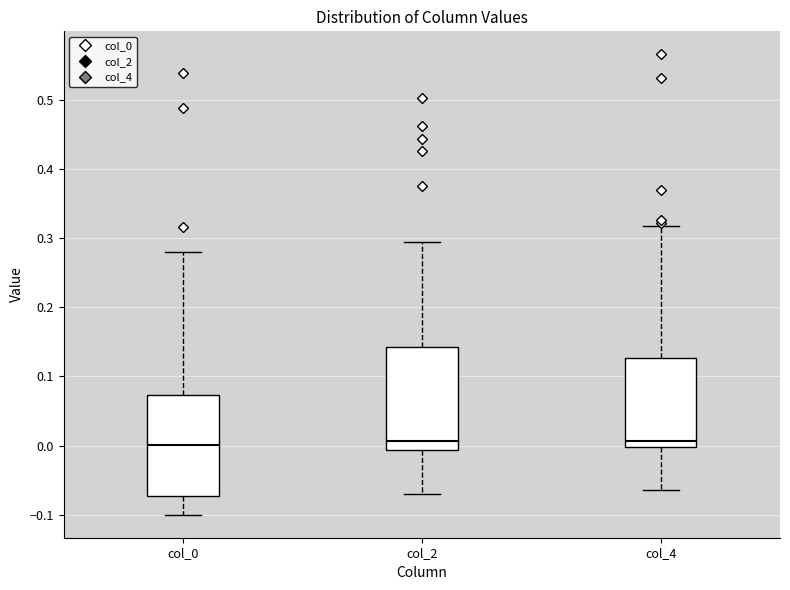

Reading left to right, transcribe this box plot: for each box, give where its median line is, the range the box spans, and where its two whiskers end, as read against the y-axis. The values are not printed on the chart, so give them approximately, as read against the axis.

col_0: median 0.00, box -0.07 to 0.07, whiskers -0.10 to 0.28
col_2: median 0.01, box -0.01 to 0.14, whiskers -0.07 to 0.29
col_4: median 0.01, box 0.00 to 0.13, whiskers -0.06 to 0.32